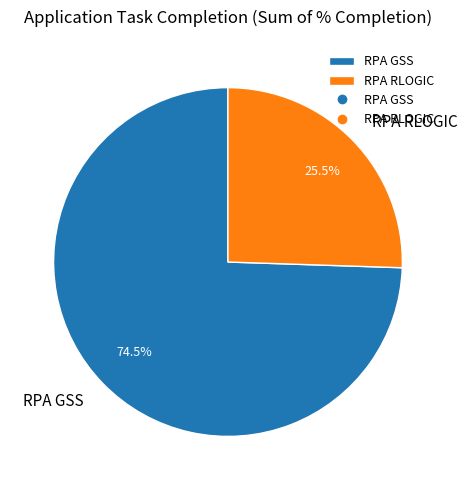

What is the smallest slice in the pie chart?

RPA RLOGIC